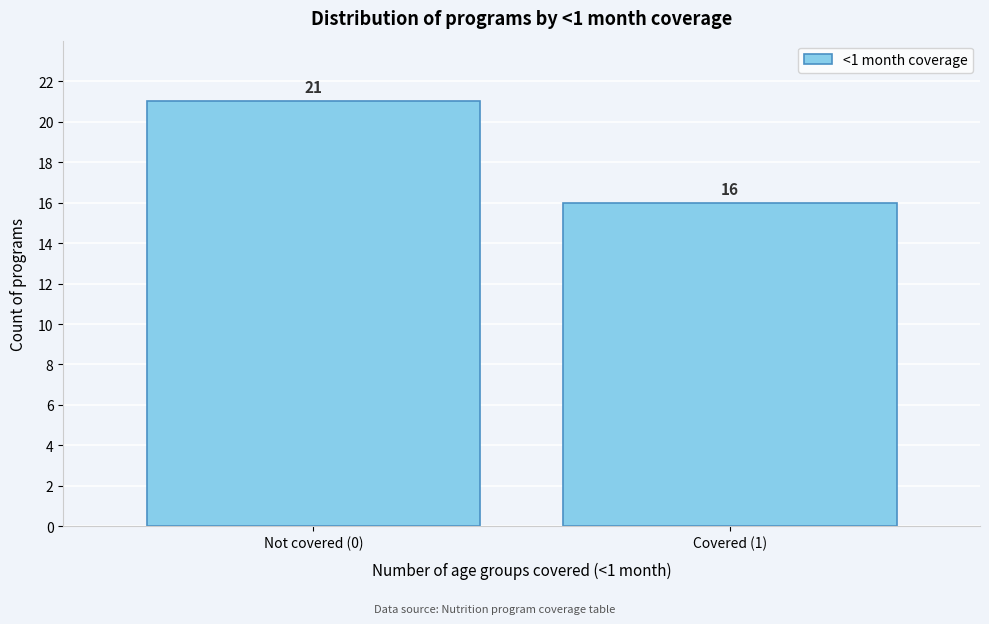

Reading right to left, transcribe all the data shown in this chart.

Covered (1)=16	Not covered (0)=21